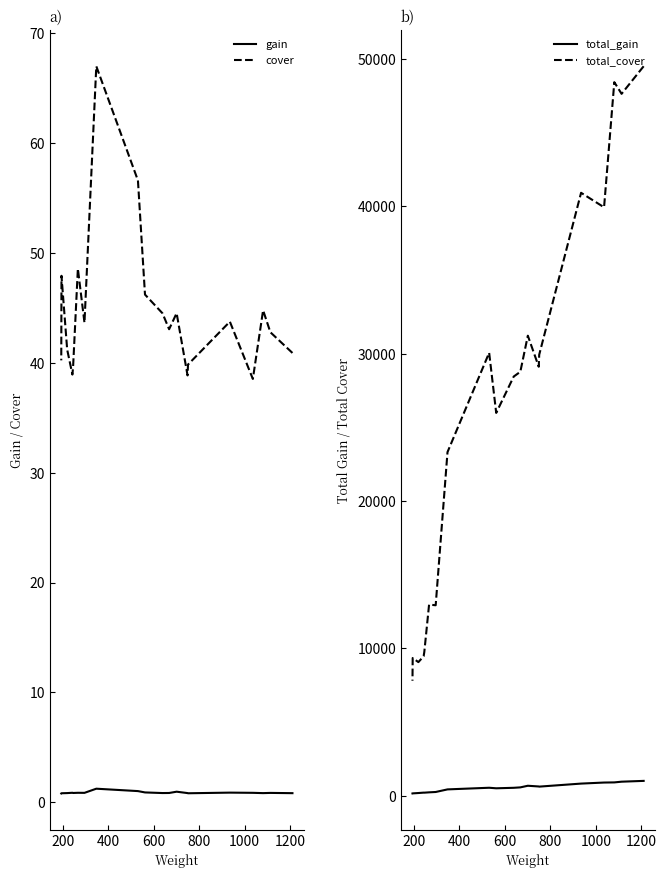

What position from the left is 1000?

6